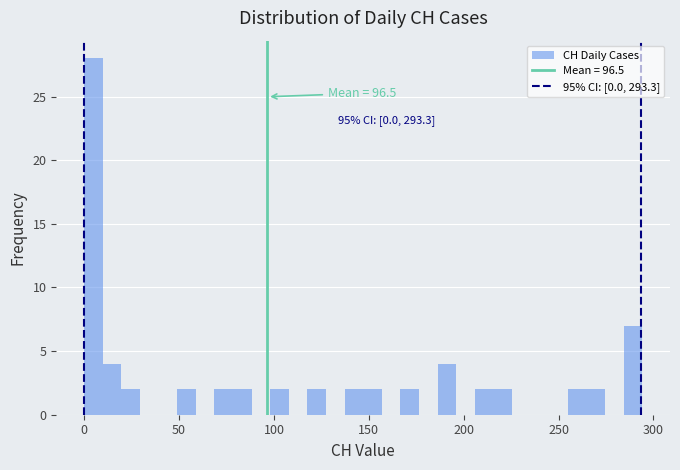

Around what value on the x-axis is the tallest bar? Give the approximate position of its centre, as read against the axis.

5